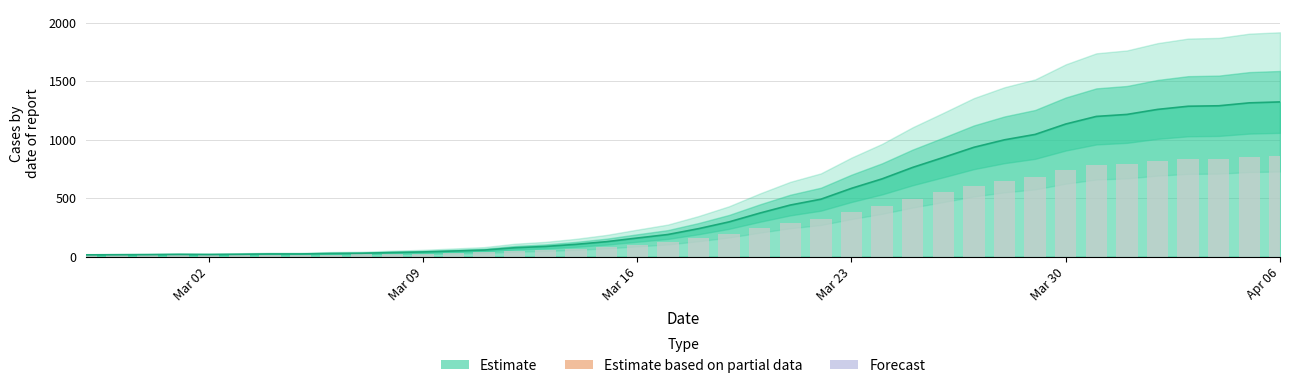

Reading right to left, list all the values displayed in this chart.

860.0	854.8	838.5	835.9	818.4	790.4	779.4	737.1	679.2	649.4	607.8	551.2	495.9	432.2	379.6	319.2	286.7	241.8	193.1	155.3	122.9	103.4	83.2	68.2	56.6	49.4	36.4	31.2	26.0	22.8	18.9	17.6	15.0	15.0	13.0	11.7	12.3	11.1	10.4	9.8